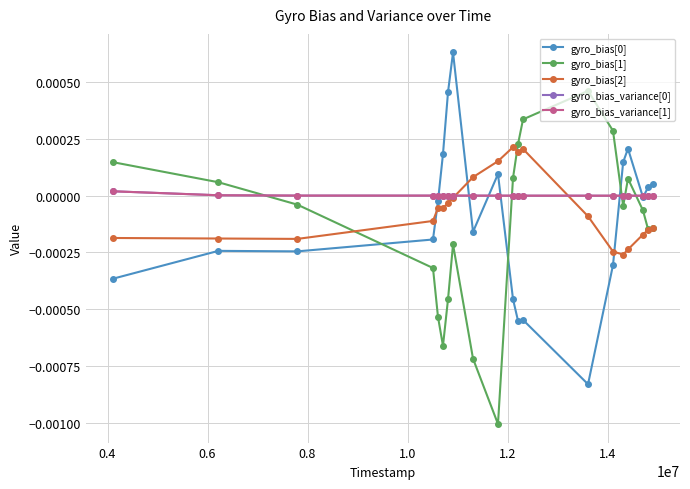

True or false: gyro_bias[1] has more than 1 points higher than both neighbors.

True